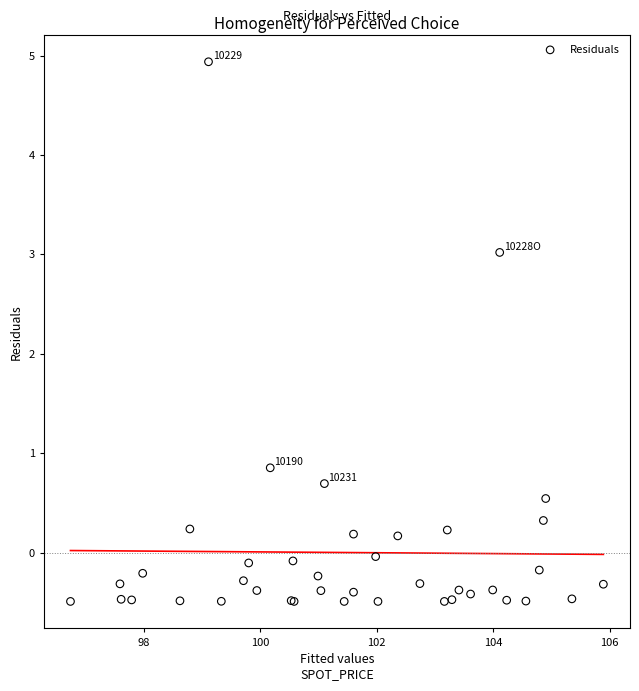

What Y value in the scatter plot is closest to 2?

3.0